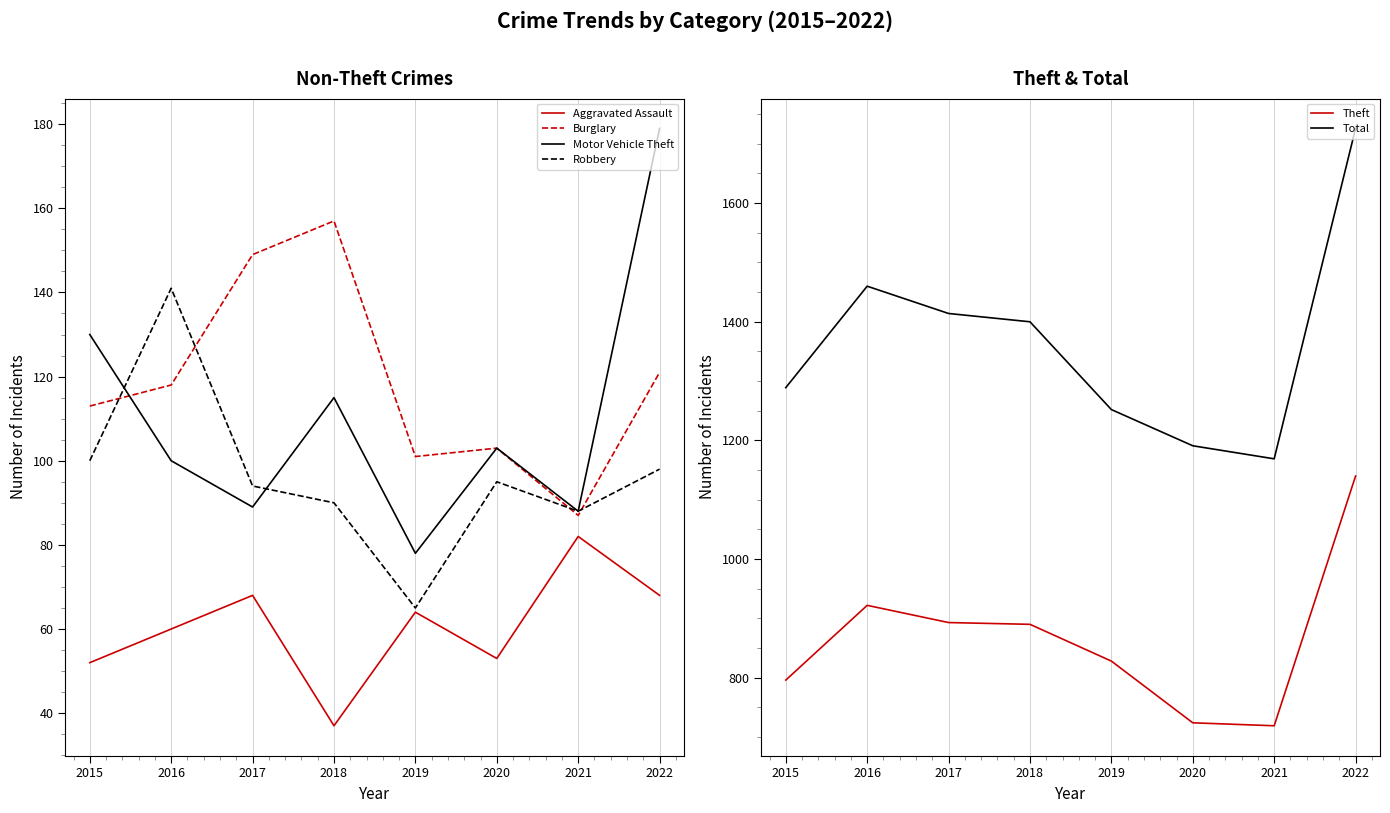

At which label does Theft first exceed 890?

2016